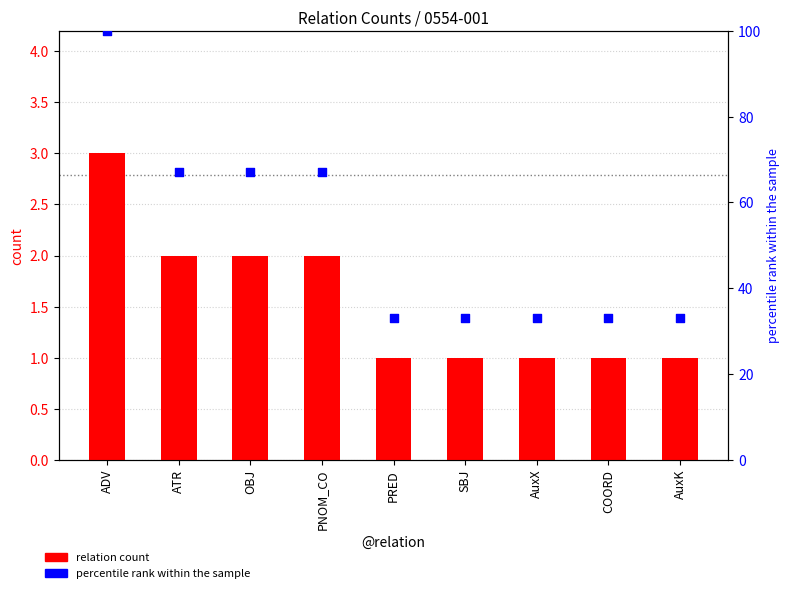

Which series reaches the minimum Y coordinate?

relation count